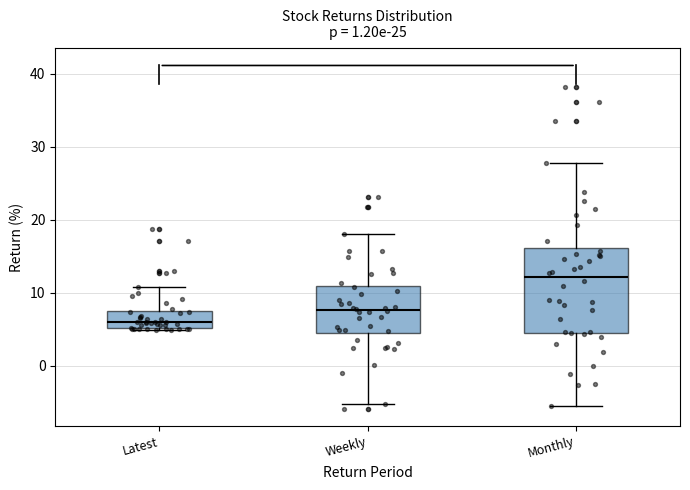

Which box's median line is the lowest?

Latest